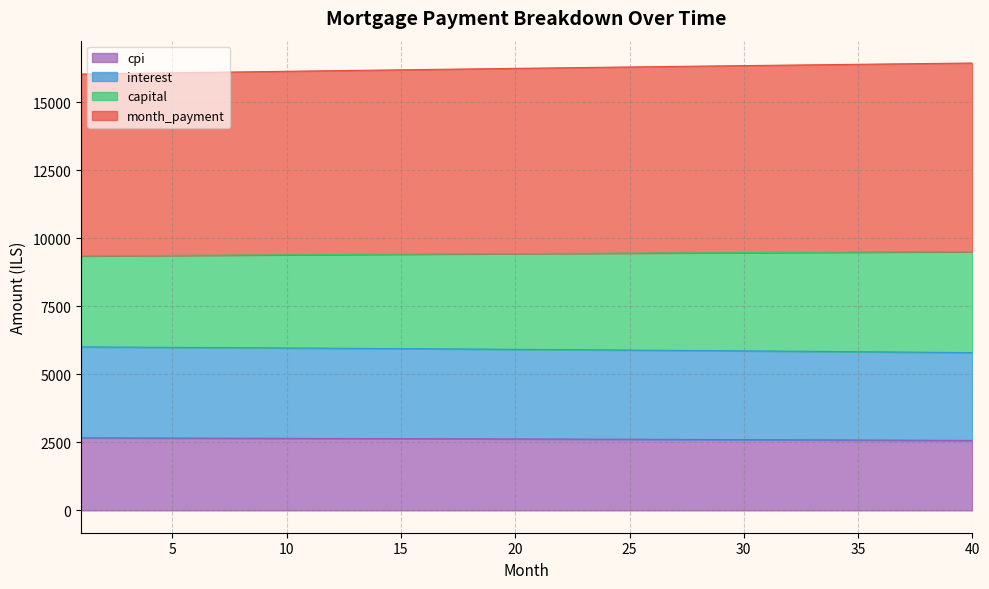

List the labels in order of month_payment value, smallest first.

1, 2, 3, 4, 5, 6, 7, 8, 9, 10, 11, 12, 13, 14, 15, 16, 17, 18, 19, 20, 21, 22, 23, 24, 25, 26, 27, 28, 29, 30, 31, 32, 33, 34, 35, 36, 37, 38, 39, 40